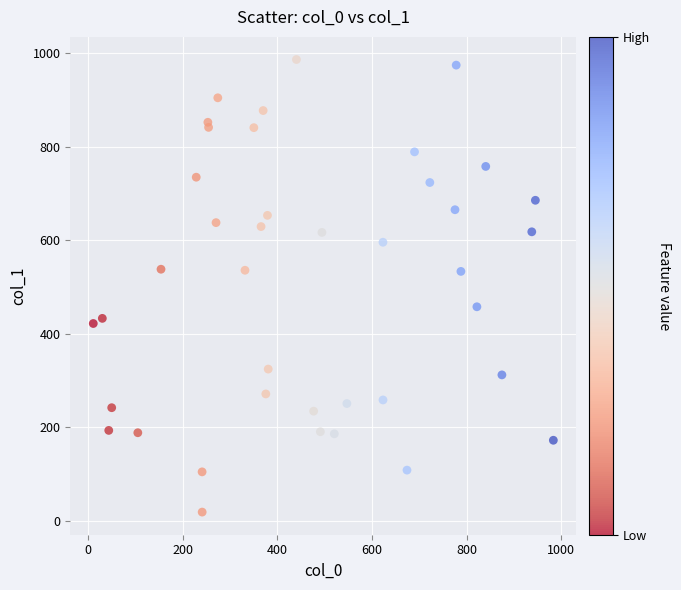

What is the range of Y values (max minus min)?

966.9